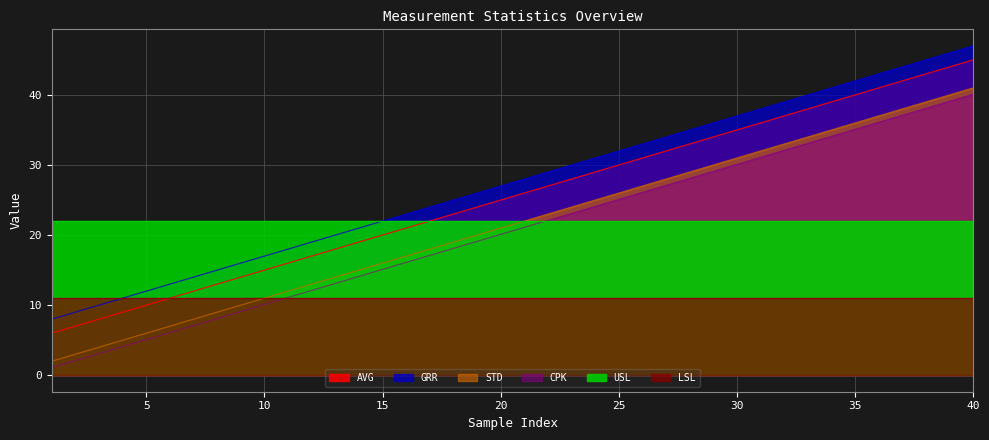

What is the sum of all AVG values?

1020.0